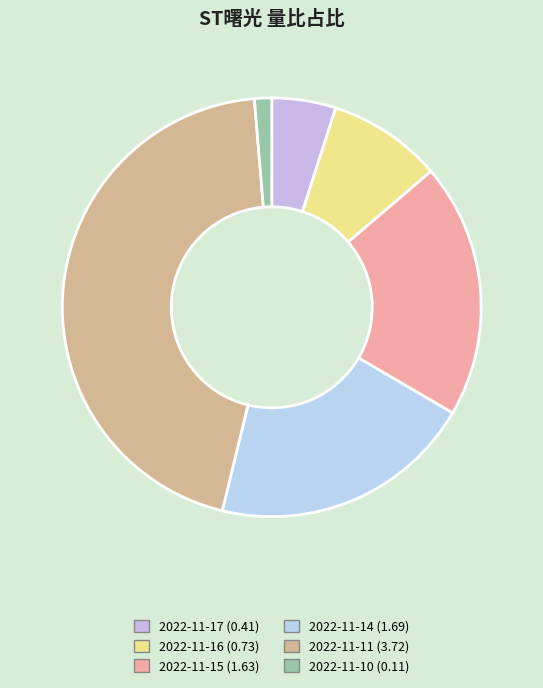

How many slices are in this pie chart?

6